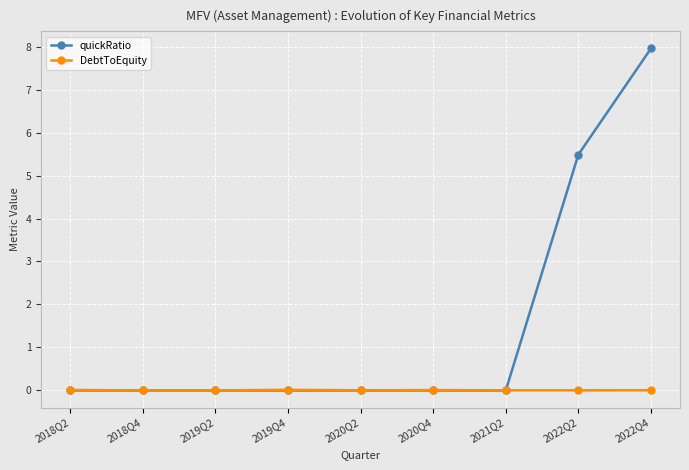

The value of DebtToEquity at 2020Q4 is 0.0. True or false?

True